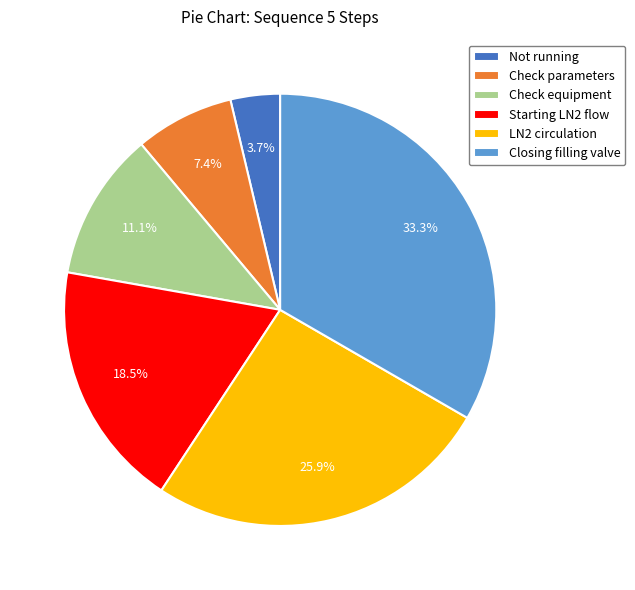

Which category has the biggest portion of the pie?

Closing filling valve